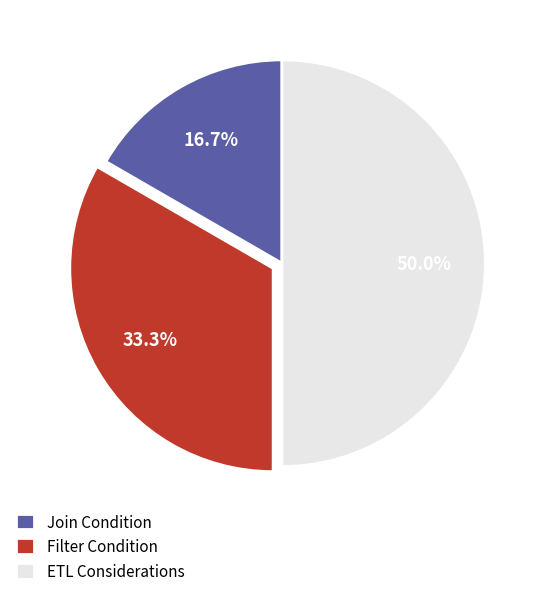

Does Filter Condition account for over 50% of the chart?

No